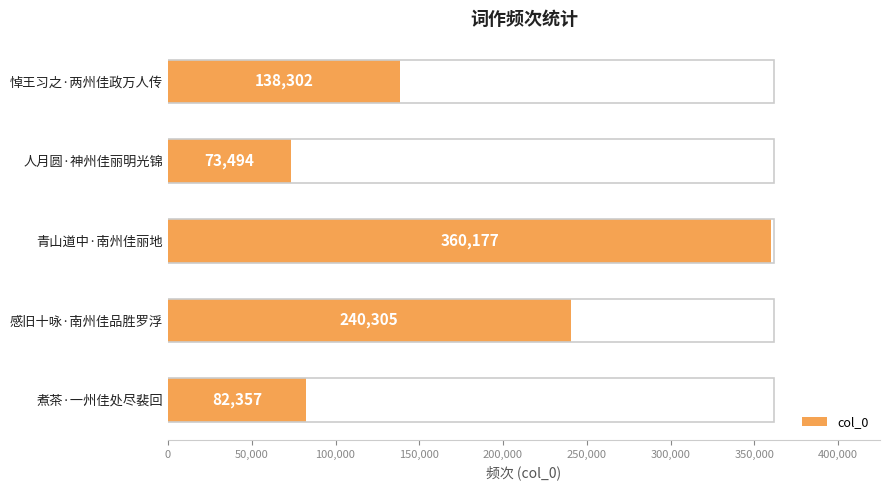

Between 感旧十咏·南州佳品胜罗浮 and 煮茶·一州佳处尽裴回, which is larger?

感旧十咏·南州佳品胜罗浮